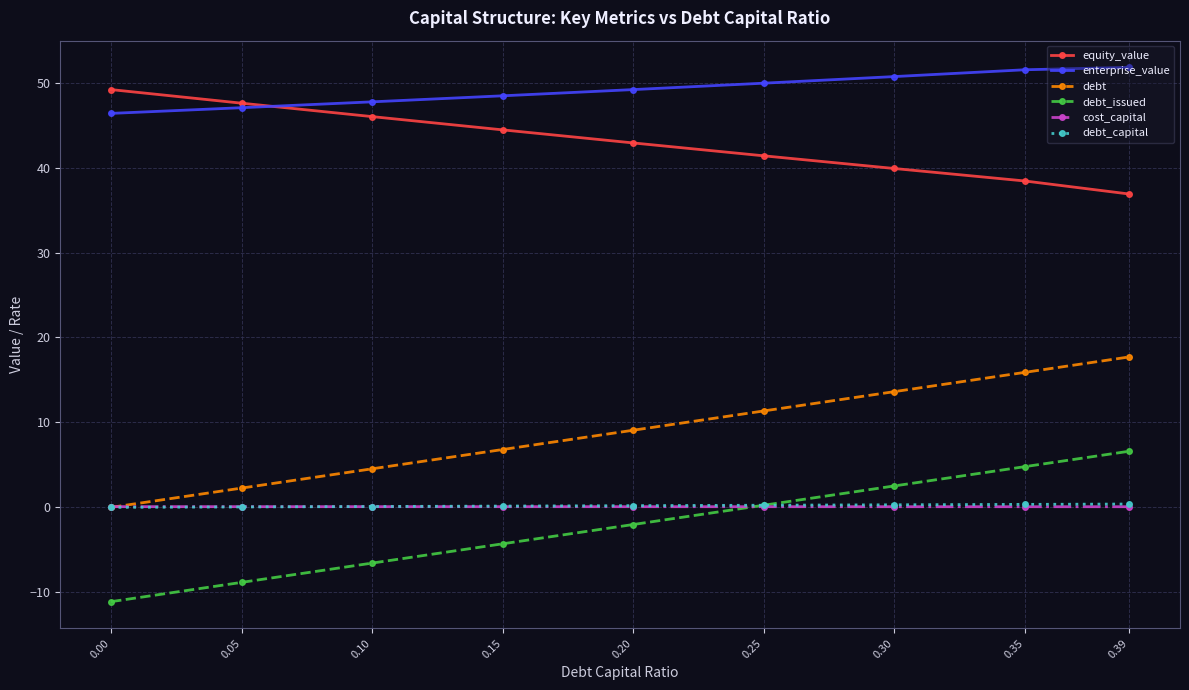

What is the value of the debt point at the 7th from the left?

13.6